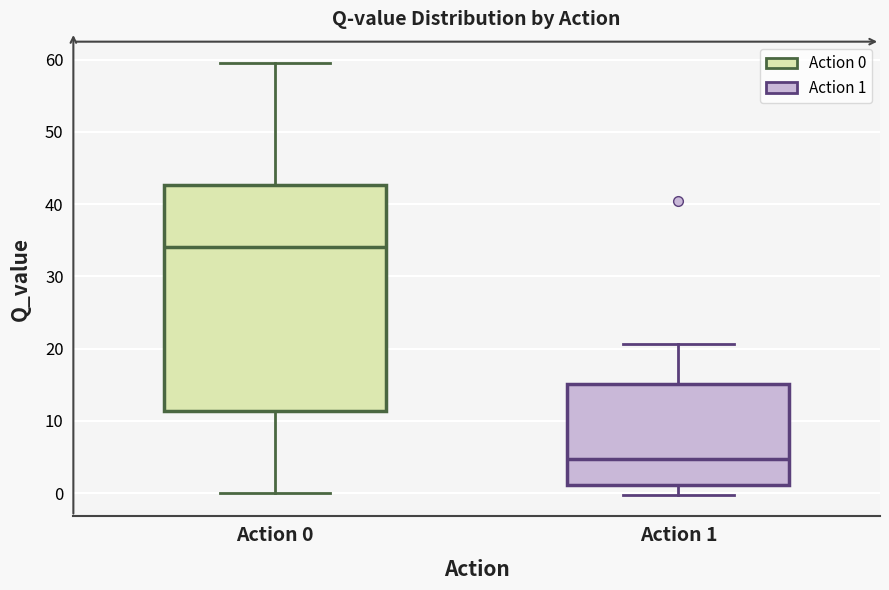

Where does the median line of the box for Action 1 sit on the y-axis? The values are not printed on the chart, so give them approximately, as read against the axis.

5